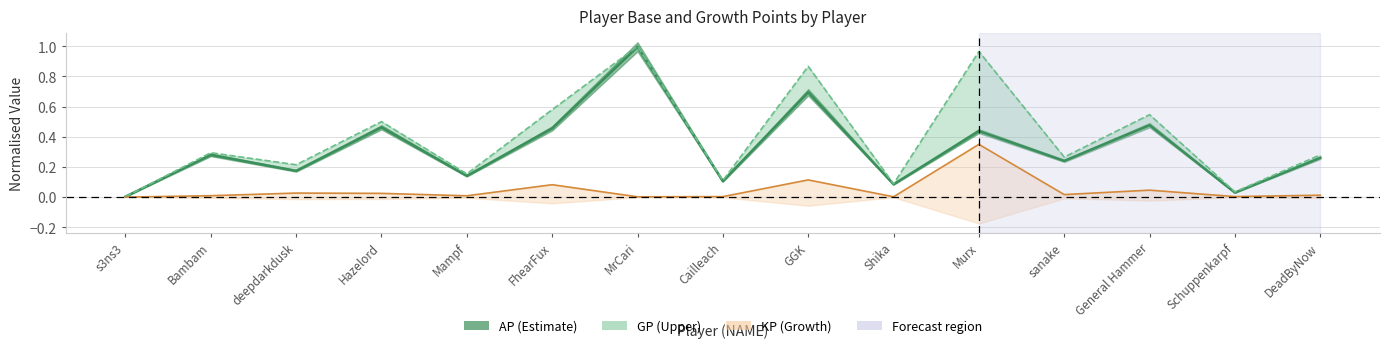

At which category is the sum across all series the highest?

MrCari